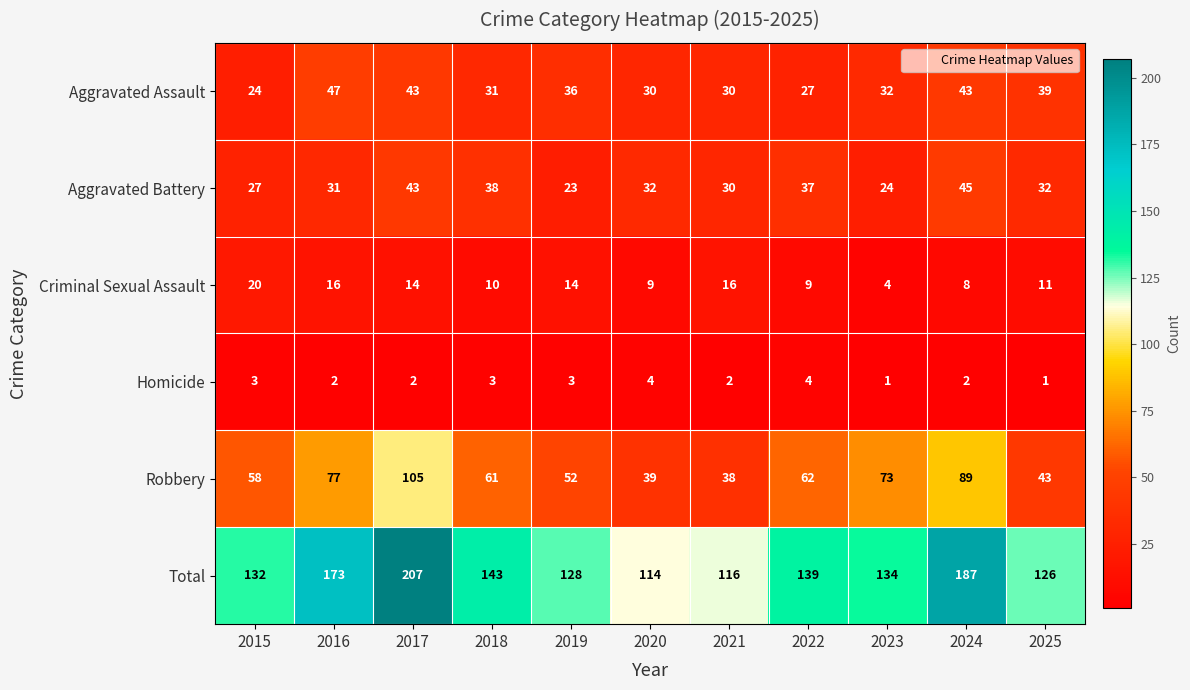

Read the Criminal Sexual Assault value at 2016.

16